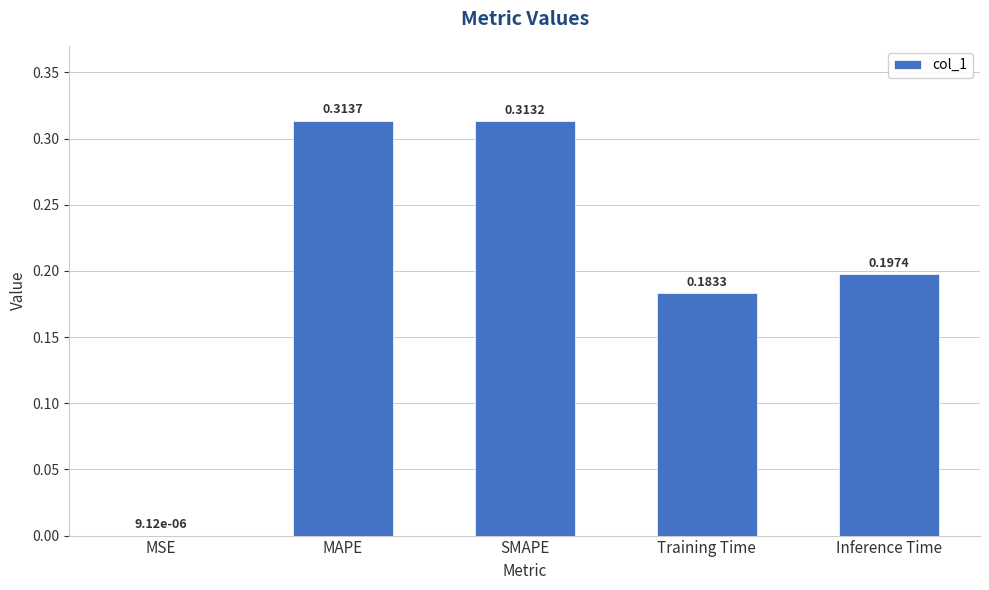

How many series are shown in this chart?

1